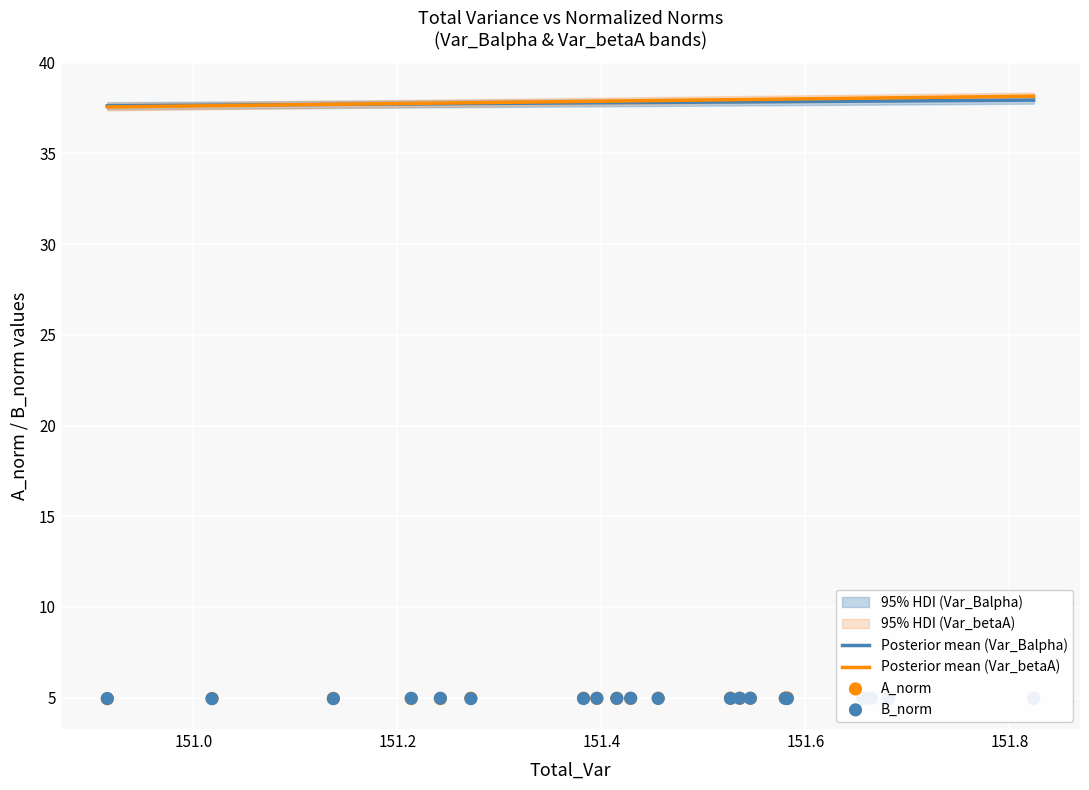

Is the value of A_norm at 14 greater than the value of Posterior mean (Var_Balpha) at 8?

No